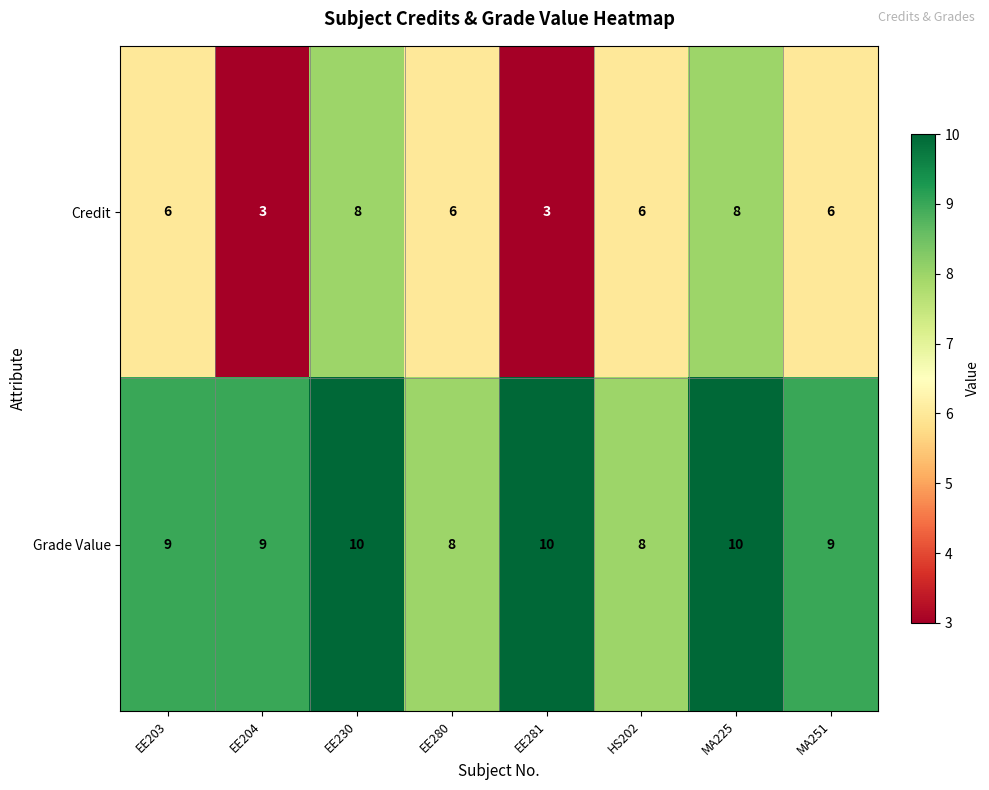

What is the approximate value of Grade Value at EE230?

10